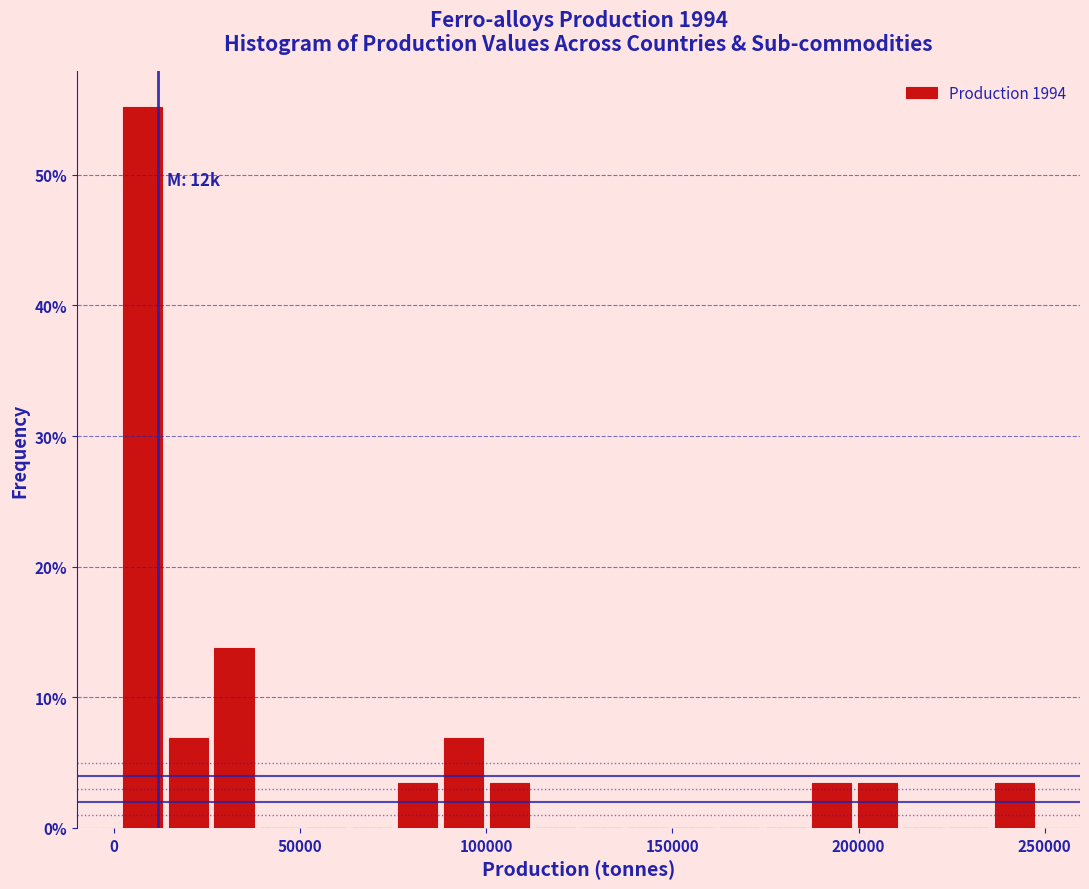

Read against the x-axis, roughly where is the centre of the tallest bar?

10000